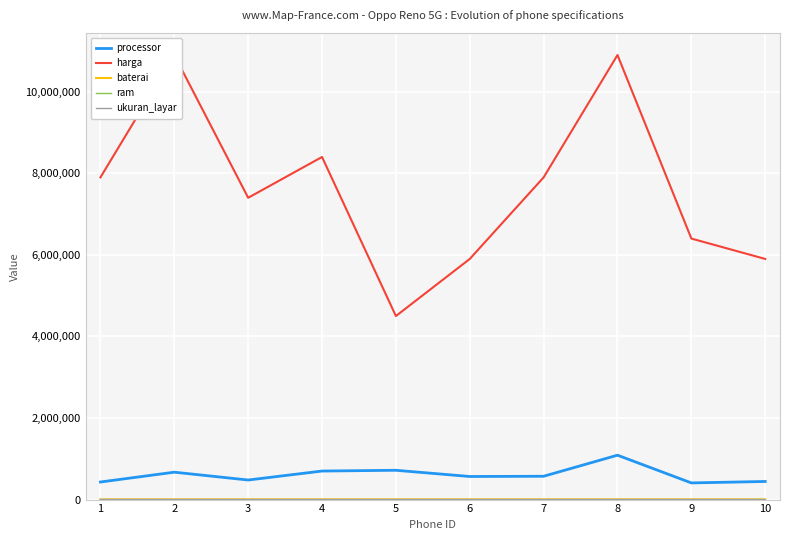

Which series has the widest spread of values?

harga